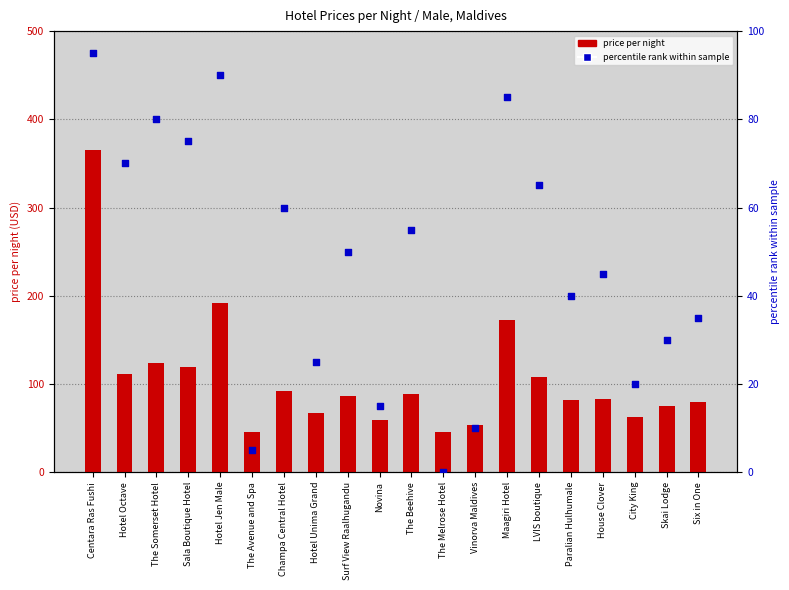

At which category is the sum across all series the highest?

Centara Ras Fushi